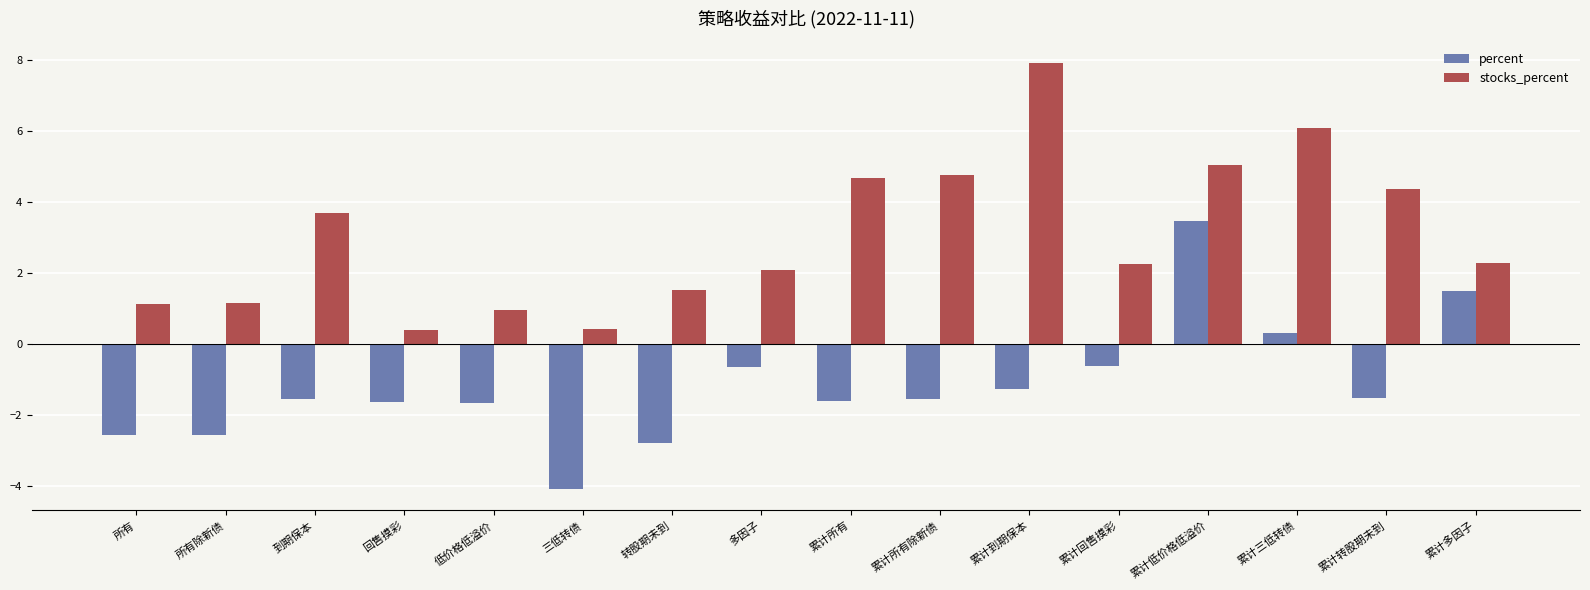

How many values in the percent series are below -1?

11